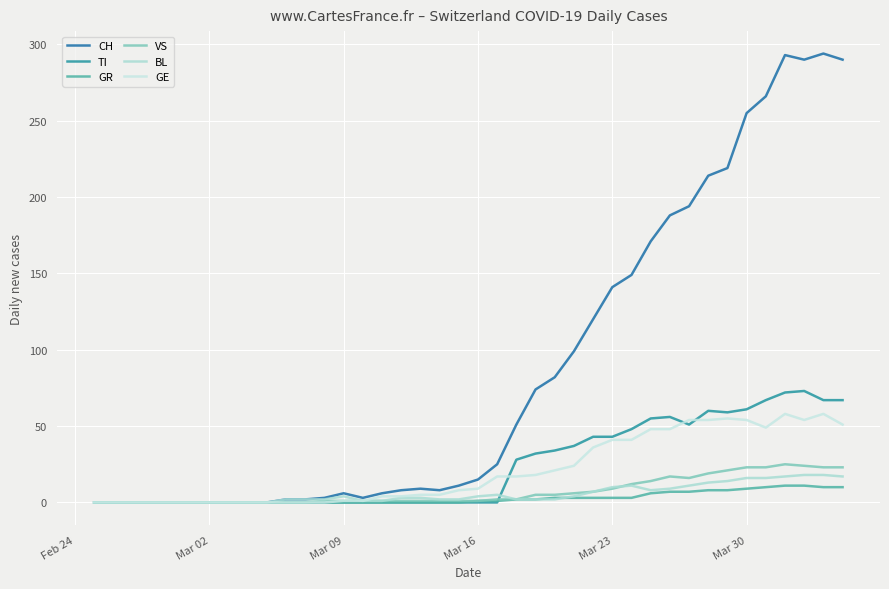

Reading left to right, list all the values displayed in this chart.

CH: 0	0	0	0	0	0	0	0	0	0	2	2	3	6	3	6	8	9	8	11	15	25	51	74	82	99	120	141	149	171	188	194	214	219	255	266	293	290	294	290
TI: 0	0	0	0	0	0	0	0	0	0	0	0	0	0	0	0	0	0	0	0	0	0	28	32	34	37	43	43	48	55	56	51	60	59	61	67	72	73	67	67
GR: 0	0	0	0	0	0	0	0	0	0	0	0	0	0	0	0	0	0	0	0	1	1	2	2	3	3	3	3	3	6	7	7	8	8	9	10	11	11	10	10
VS: 0	0	0	0	0	0	0	0	0	0	0	0	1	1	1	1	1	1	1	1	1	2	2	5	5	6	7	9	12	14	17	16	19	21	23	23	25	24	23	23
BL: 0	0	0	0	0	0	0	0	0	0	2	2	2	4	1	1	3	3	2	2	4	5	2	2	2	4	7	10	11	8	9	11	13	14	16	16	17	18	18	17
GE: 0	0	0	0	0	0	0	0	0	0	0	0	0	1	1	4	4	5	5	8	9	17	17	18	21	24	36	41	41	48	48	54	54	55	54	49	58	54	58	51